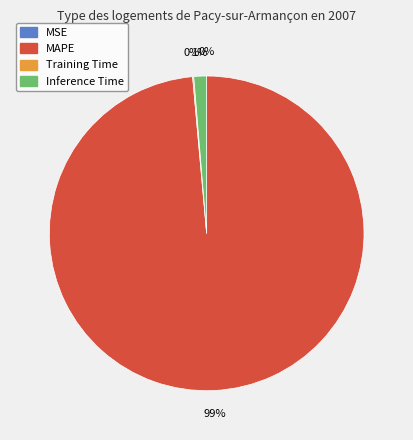

To the nearest percent, what is the difference between the largest and smallest slice percentages?

99%